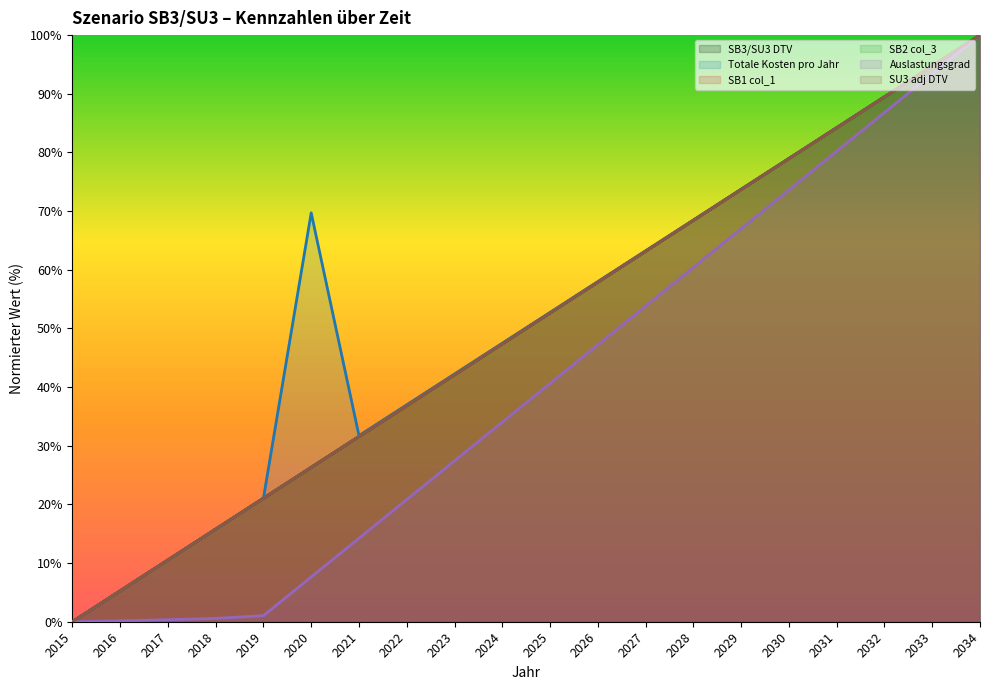

In Totale Kosten pro Jahr, how many points are higher than both neighbors (excluding endpoints)?

1